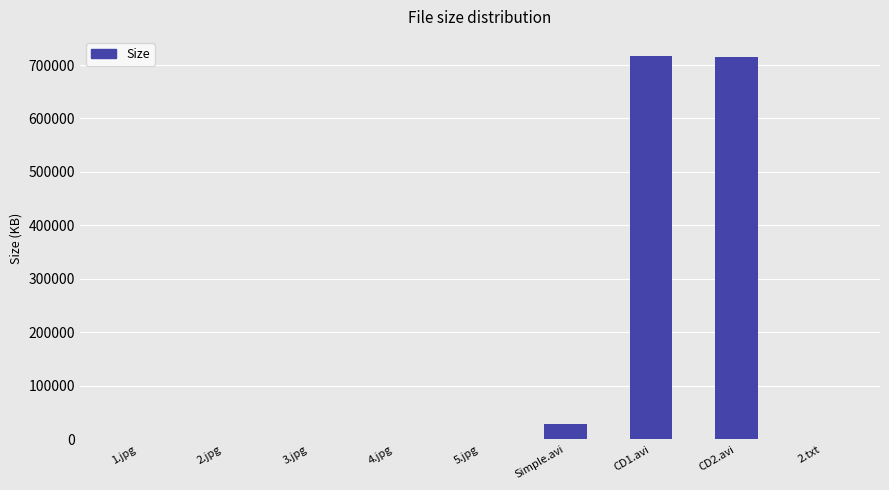

What is the maximum value shown in the chart?

716769.3